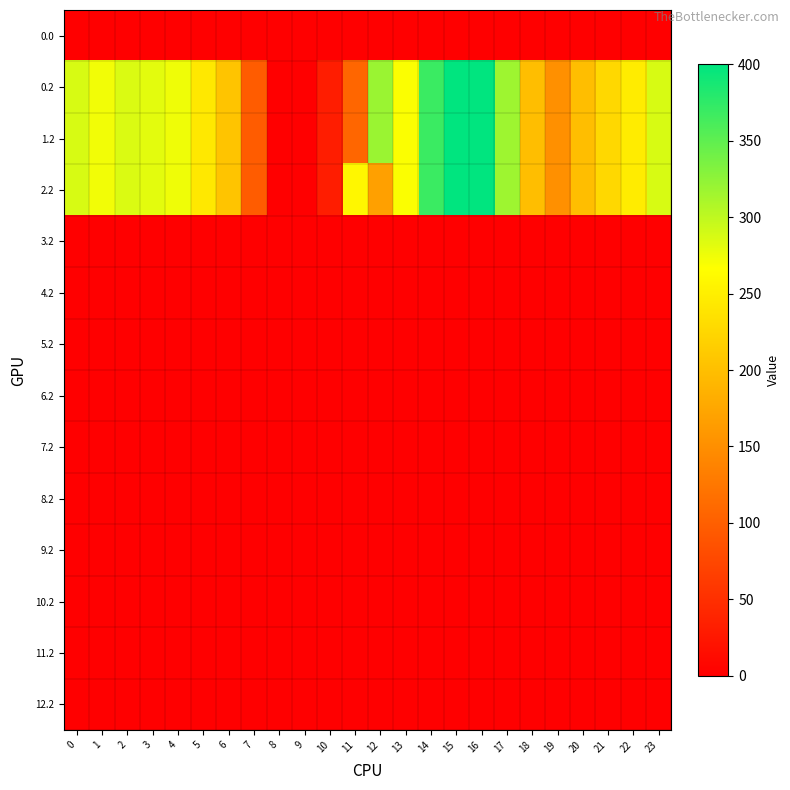

Reading right to left, transcribe all the data shown in this chart.

0.0: 23=0.0	22=0.0	21=0.0	20=0.0	19=0.0	18=0.0	17=0.0	16=0.0	15=0.0	14=0.0	13=0.0	12=0.0	11=0.0	10=0.0	9=0.0	8=0.0	7=0.0	6=1.4	5=0.0	4=0.0	3=0.0	2=0.0	1=0.0	0=0.0
0.2: 23=287.5	22=247.4	21=226.4	20=199.2	19=150.8	18=198.8	17=316.5	16=400.0	15=400.0	14=368.8	13=268.1	12=319.2	11=107.6	10=31.9	9=0.0	8=0.0	7=97.4	6=205.3	5=242.4	4=274.4	3=281.0	2=285.5	1=272.7	0=287.1
1.2: 23=287.5	22=247.4	21=226.4	20=199.2	19=150.8	18=198.8	17=316.5	16=400.0	15=400.0	14=368.8	13=268.1	12=319.2	11=107.6	10=31.9	9=0.0	8=0.0	7=97.4	6=205.3	5=242.4	4=274.4	3=281.0	2=285.5	1=272.7	0=287.1
2.2: 23=287.5	22=247.4	21=226.4	20=199.2	19=150.8	18=198.8	17=316.5	16=400.0	15=400.0	14=368.8	13=268.1	12=168.0	11=258.8	10=31.9	9=0.0	8=0.0	7=97.4	6=205.3	5=242.4	4=274.4	3=281.0	2=285.5	1=272.7	0=287.1
3.2: 23=0.0	22=0.0	21=0.0	20=0.0	19=0.0	18=0.0	17=0.0	16=0.0	15=0.0	14=0.0	13=0.0	12=0.0	11=0.0	10=0.0	9=0.0	8=0.0	7=0.0	6=0.0	5=0.0	4=0.0	3=0.0	2=0.0	1=0.0	0=0.0
4.2: 23=0.0	22=0.0	21=0.0	20=0.0	19=0.0	18=0.0	17=0.0	16=0.0	15=0.0	14=0.0	13=0.0	12=0.0	11=0.0	10=0.0	9=0.0	8=0.0	7=0.0	6=0.0	5=0.0	4=0.0	3=0.0	2=0.0	1=0.0	0=0.0
5.2: 23=0.0	22=0.0	21=0.0	20=0.0	19=0.0	18=0.0	17=0.0	16=0.0	15=0.0	14=0.0	13=0.0	12=0.0	11=0.0	10=0.0	9=0.0	8=0.0	7=0.0	6=0.0	5=0.0	4=0.0	3=0.0	2=0.0	1=0.0	0=0.0
6.2: 23=0.0	22=0.0	21=0.0	20=0.0	19=0.0	18=0.0	17=0.0	16=0.0	15=0.0	14=0.0	13=0.0	12=0.0	11=0.0	10=0.0	9=0.0	8=0.0	7=0.0	6=0.0	5=0.0	4=0.0	3=0.0	2=0.0	1=0.0	0=0.0
7.2: 23=0.0	22=0.0	21=0.0	20=0.0	19=0.0	18=0.0	17=0.0	16=0.0	15=0.0	14=0.0	13=0.0	12=0.0	11=0.0	10=0.0	9=0.0	8=0.0	7=0.0	6=0.0	5=0.0	4=0.0	3=0.0	2=0.0	1=0.0	0=0.0
8.2: 23=0.0	22=0.0	21=0.0	20=0.0	19=0.0	18=0.0	17=0.0	16=0.0	15=0.0	14=0.0	13=0.0	12=0.0	11=0.0	10=0.0	9=0.0	8=0.0	7=0.0	6=0.0	5=0.0	4=0.0	3=0.0	2=0.0	1=0.0	0=0.0
9.2: 23=0.0	22=0.0	21=0.0	20=0.0	19=0.0	18=0.0	17=0.0	16=0.0	15=0.0	14=0.0	13=0.0	12=0.0	11=0.0	10=0.0	9=0.0	8=0.0	7=0.0	6=0.0	5=0.0	4=0.0	3=0.0	2=0.0	1=0.0	0=0.0
10.2: 23=0.0	22=0.0	21=0.0	20=0.0	19=0.0	18=0.0	17=0.0	16=0.0	15=0.0	14=0.0	13=0.0	12=0.0	11=0.0	10=0.0	9=0.0	8=0.0	7=0.0	6=0.0	5=0.0	4=0.0	3=0.0	2=0.0	1=0.0	0=0.0
11.2: 23=0.0	22=0.0	21=0.0	20=0.0	19=0.0	18=0.0	17=0.0	16=0.0	15=0.0	14=0.0	13=0.0	12=0.0	11=0.0	10=0.0	9=0.0	8=0.0	7=0.0	6=0.0	5=0.0	4=0.0	3=0.0	2=0.0	1=0.0	0=0.0
12.2: 23=0.0	22=0.0	21=0.0	20=0.0	19=0.0	18=0.0	17=0.0	16=0.0	15=0.0	14=0.0	13=0.0	12=0.0	11=0.0	10=0.0	9=0.0	8=0.0	7=0.0	6=0.0	5=0.0	4=0.0	3=0.0	2=0.0	1=0.0	0=0.0